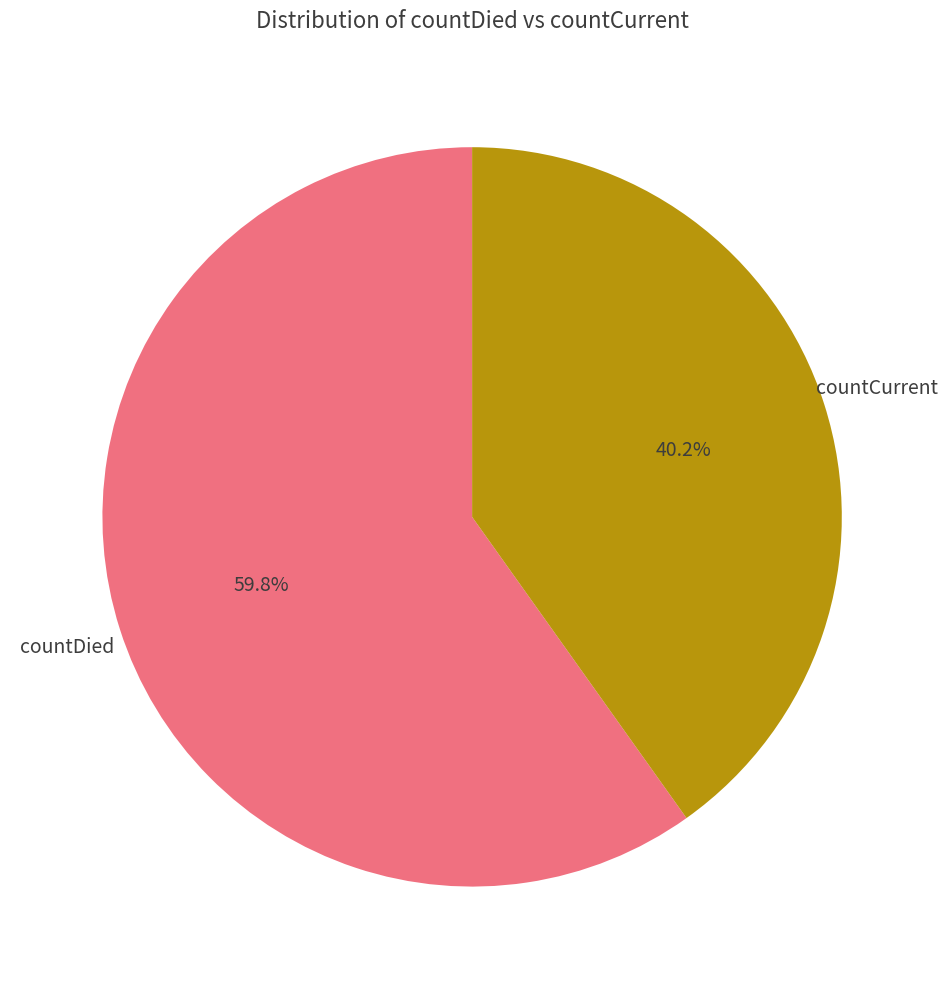

What is the smallest slice in the pie chart?

countCurrent